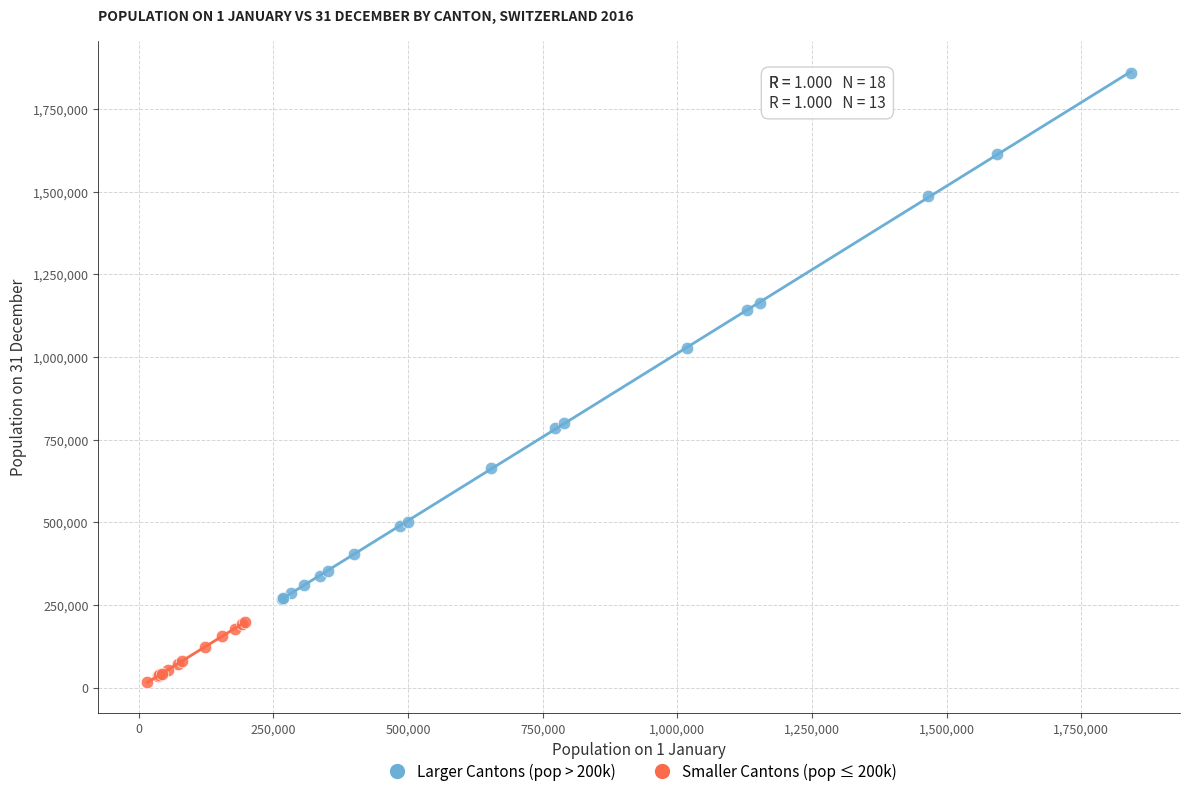

Which series contains the highest Y value?

Larger Cantons (pop > 200k)